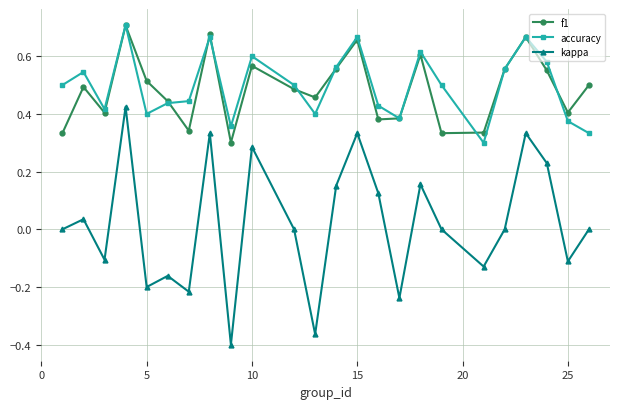

True or false: kappa and f1 intersect in this chart.

False